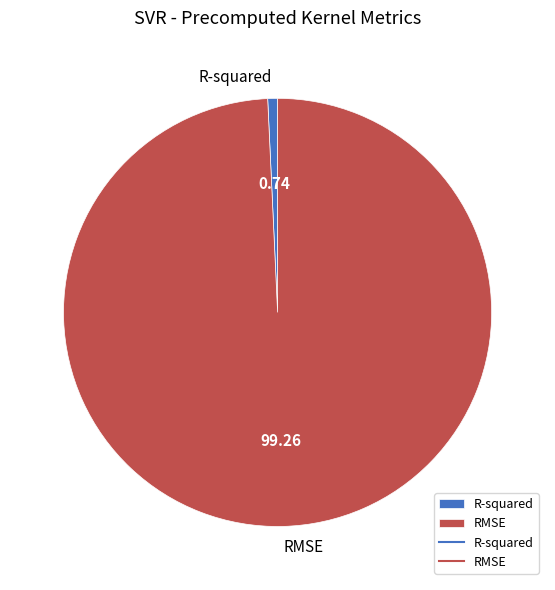

Rank the categories by value from highest to lowest.

RMSE, R-squared